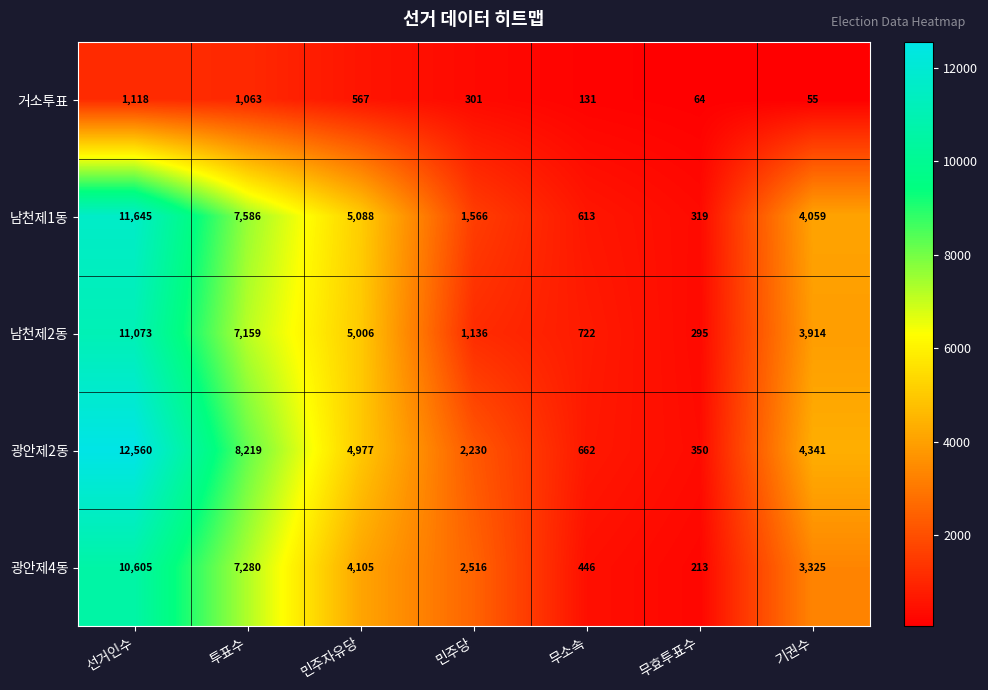

Which series has the largest range (max minus min)?

광안제2동